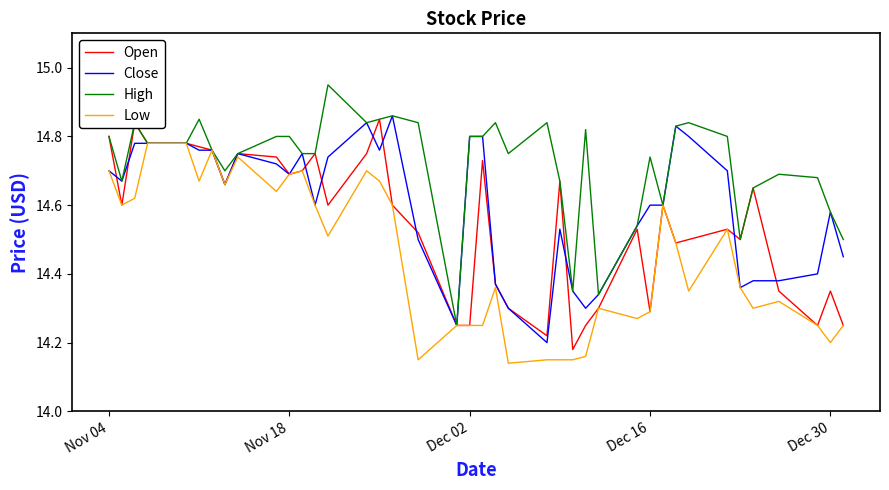

Which series has the largest total across all categories?

High